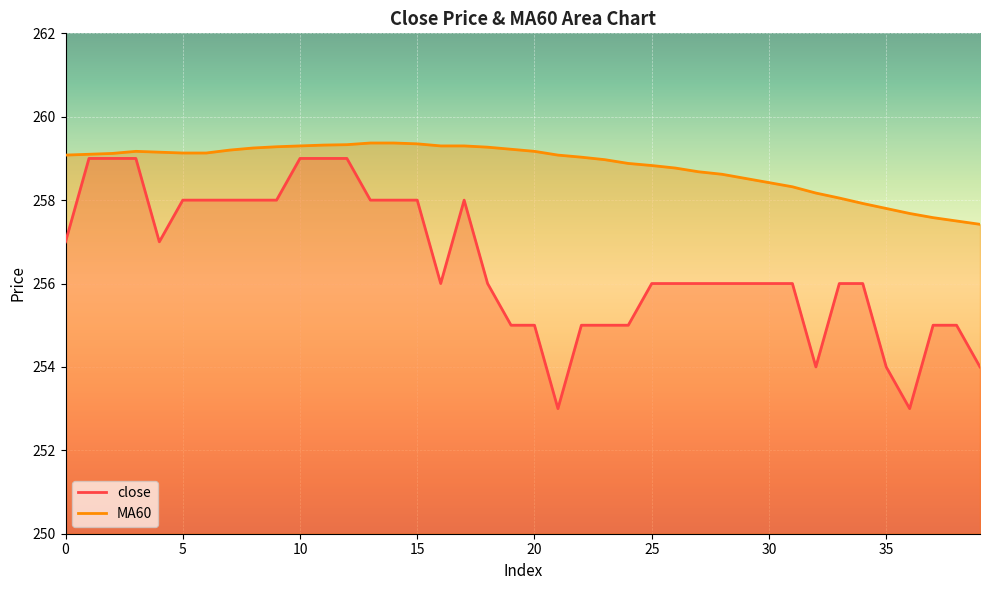

What is the difference between the highest and lowest values at 3?

0.2